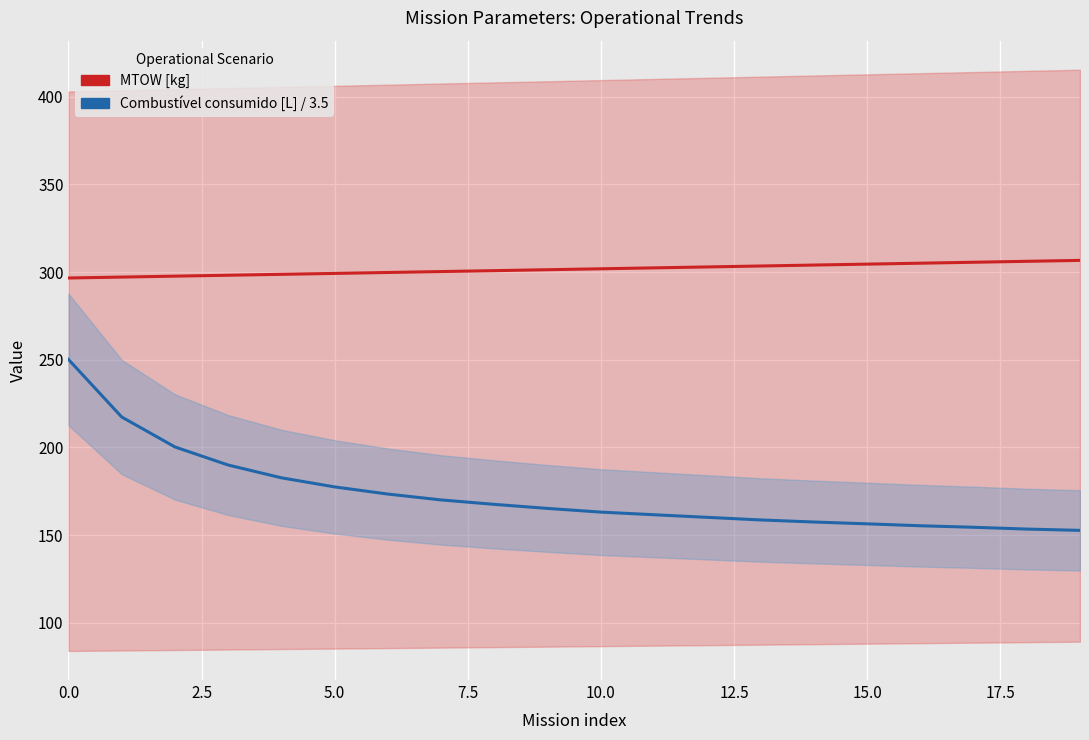

Is the value of Combustível consumido [L] / 3.5 at 12.5 greater than the value of MTOW [kg] at 10.0?

No